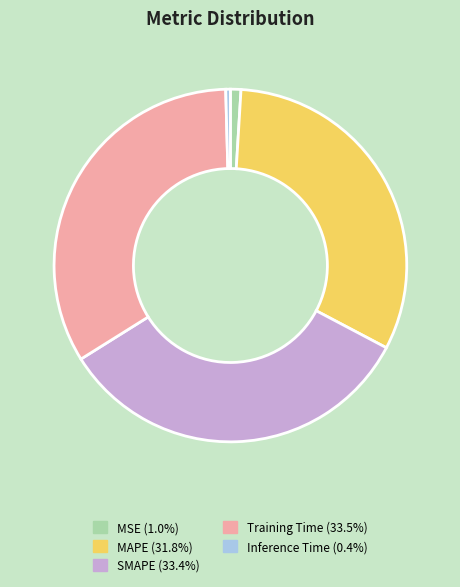

Is there a majority slice in this chart?

No